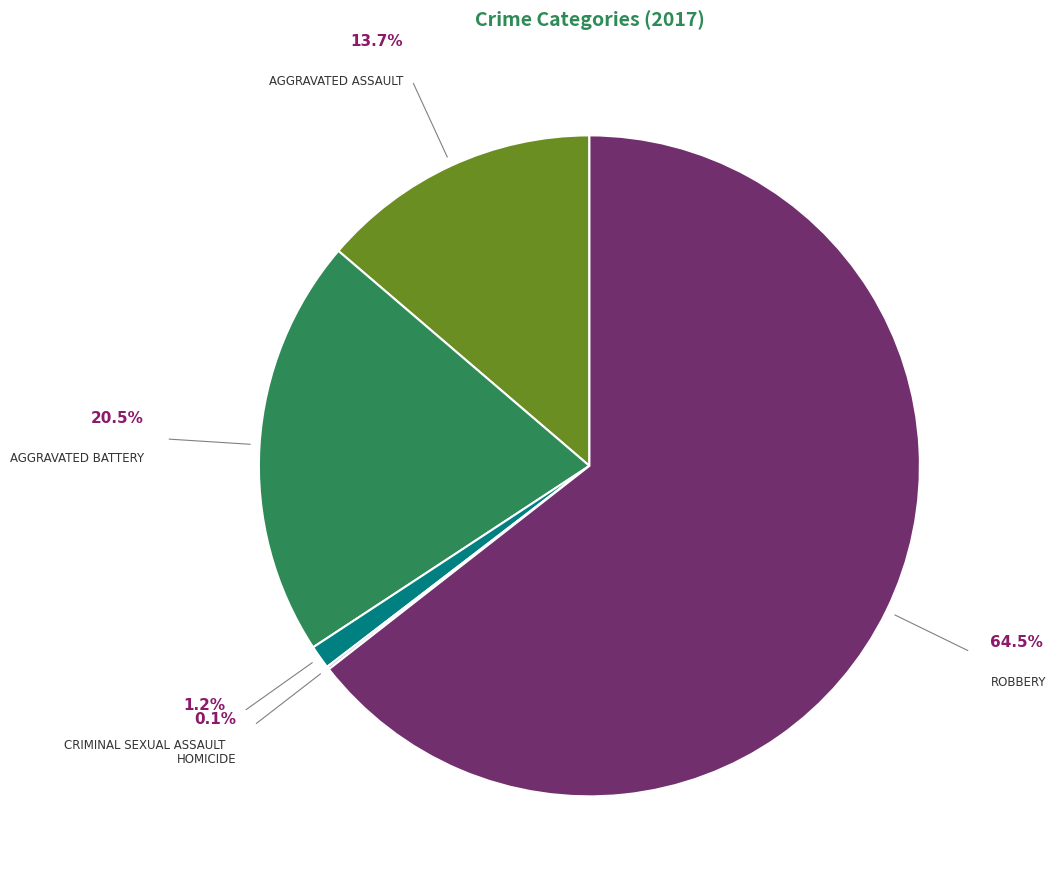

To the nearest percent, what is the combined percentage of Aggravated Assault and Homicide?

14%